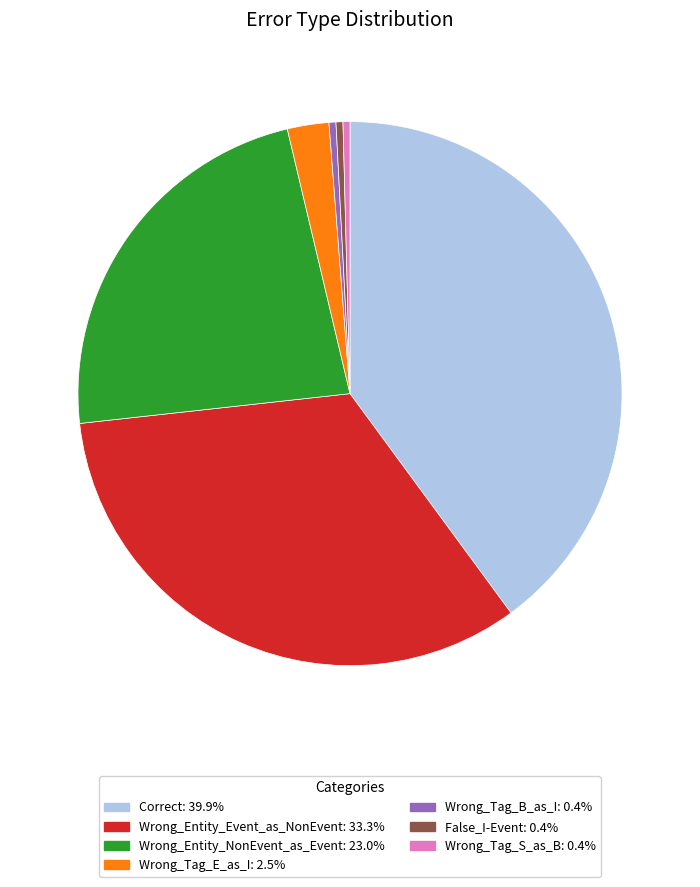

Which category has the biggest portion of the pie?

Correct